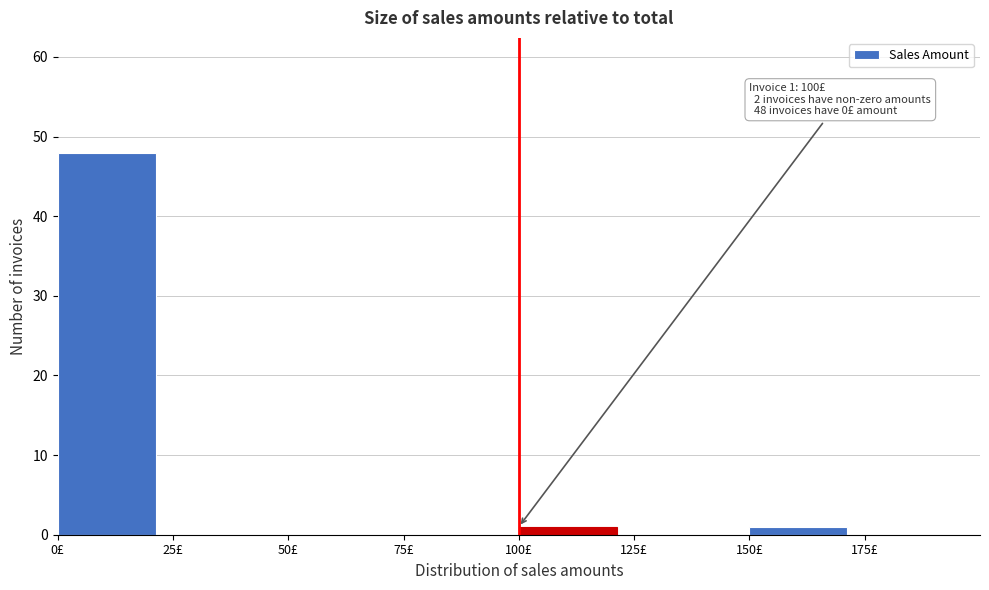

Over which range of the x-axis is the bar tallest?

0 to 25